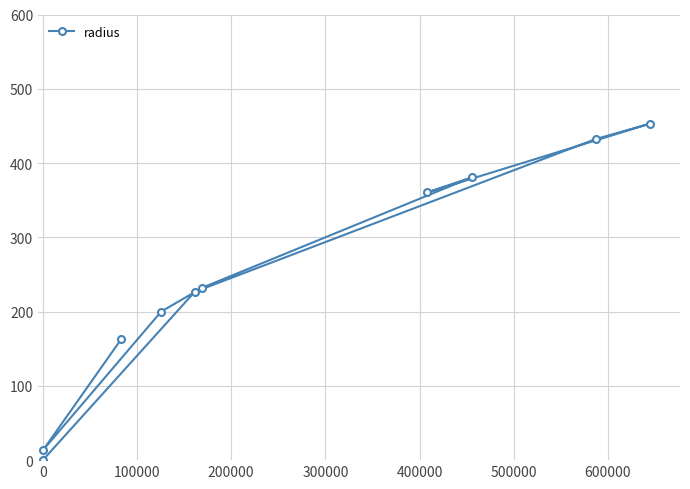

What is the difference between the maximum and second lowest values?

438.8